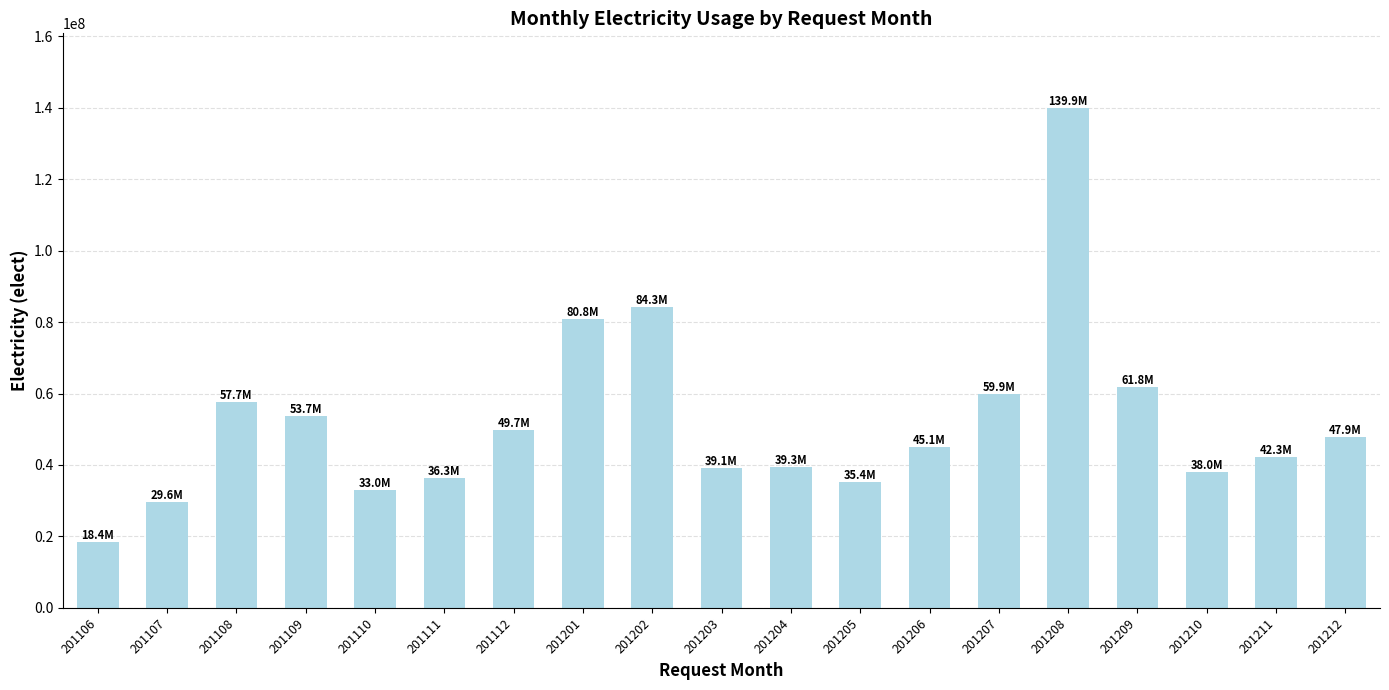

What is the change in value from 201108 to 201201?

+23086410